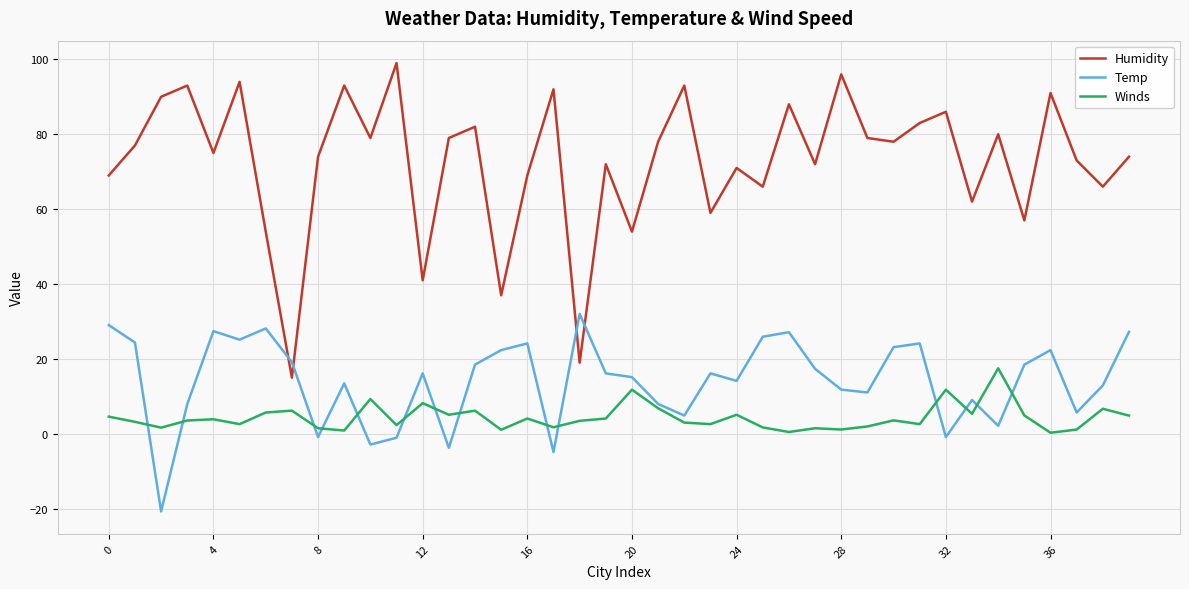

Which series has the largest total across all categories?

Humidity